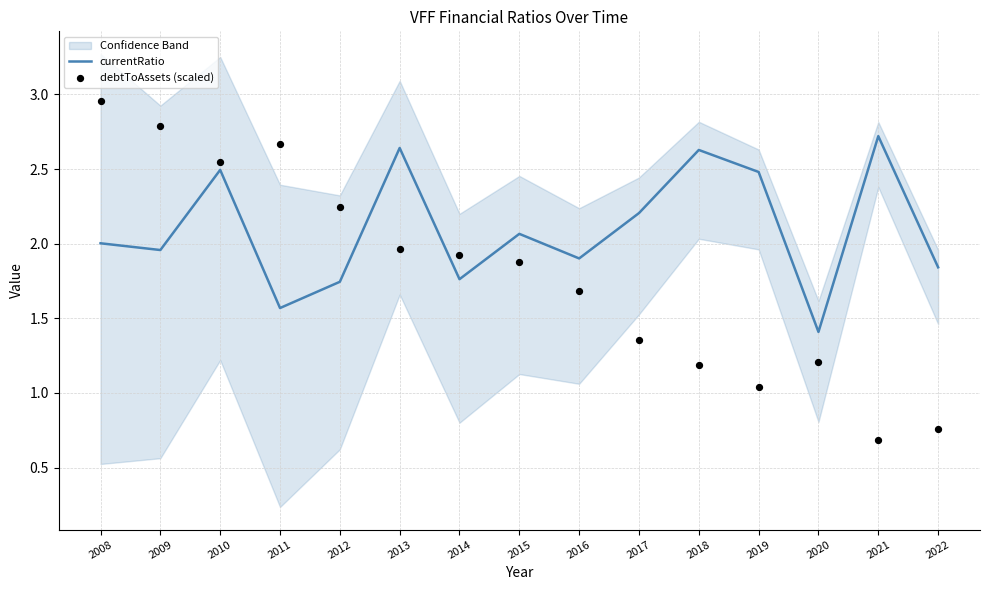

Which series reaches the maximum Y coordinate?

debtToAssets (scaled)